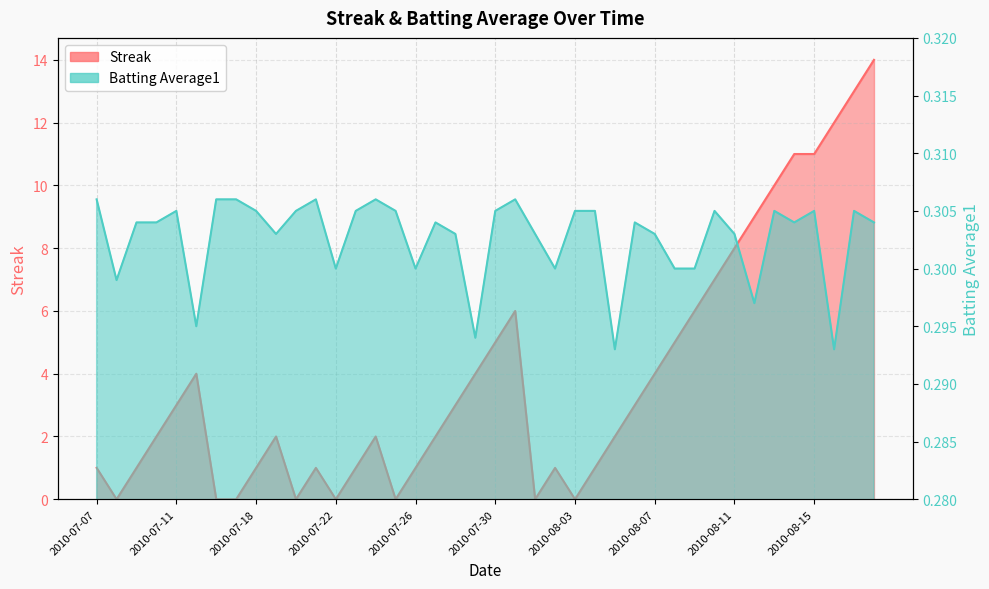

What is the lowest value of the Batting Average1 series?

0.3